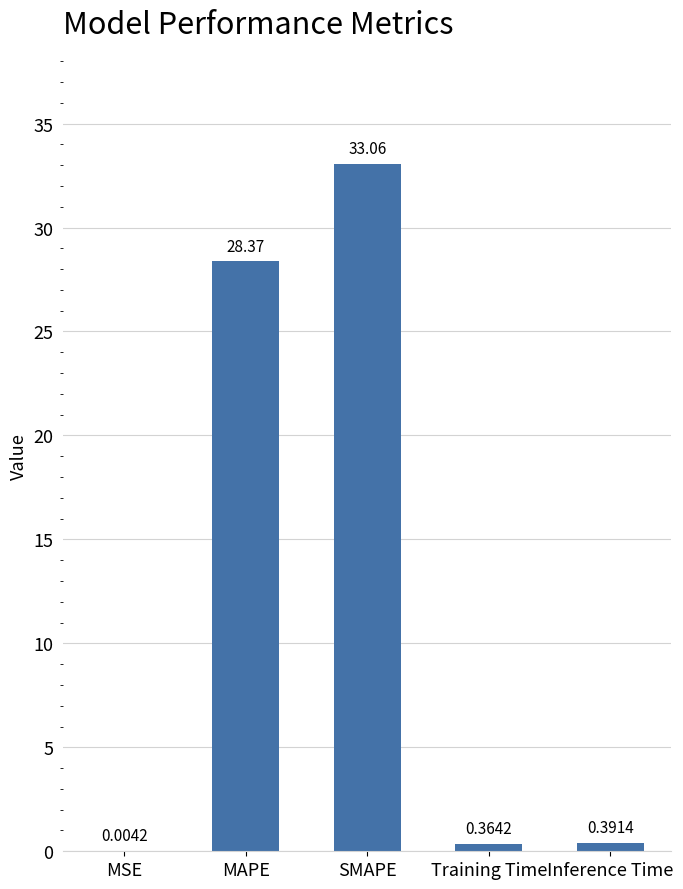

Which has a higher value, Training Time or MAPE?

MAPE